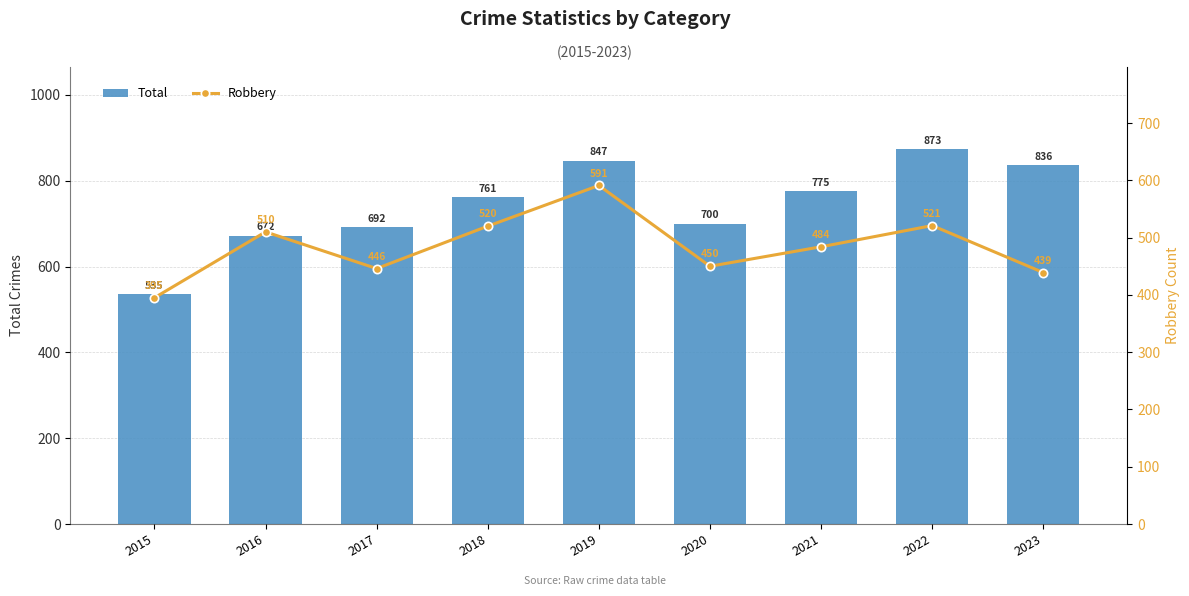

At which category is the sum across all series the highest?

2019